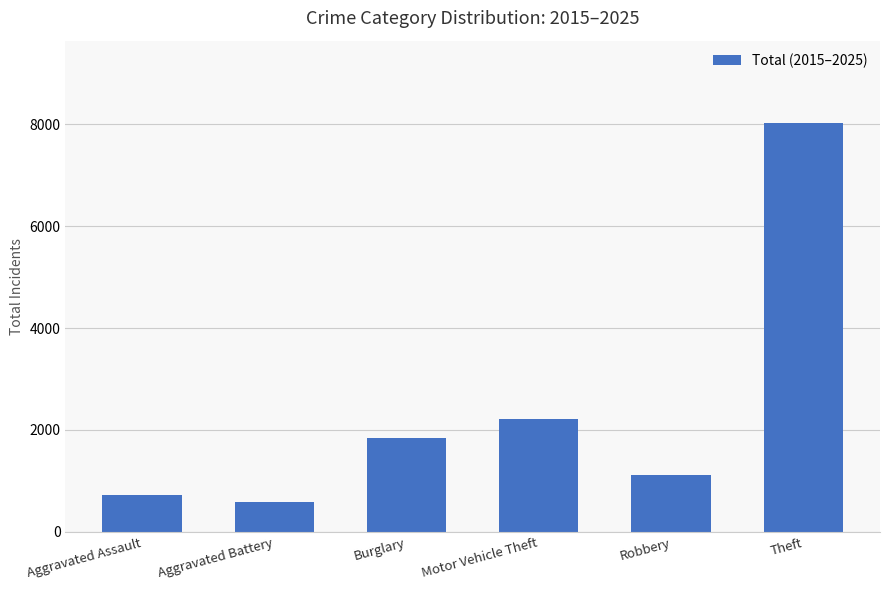

Where is the data nearest to the value 4305?

Motor Vehicle Theft